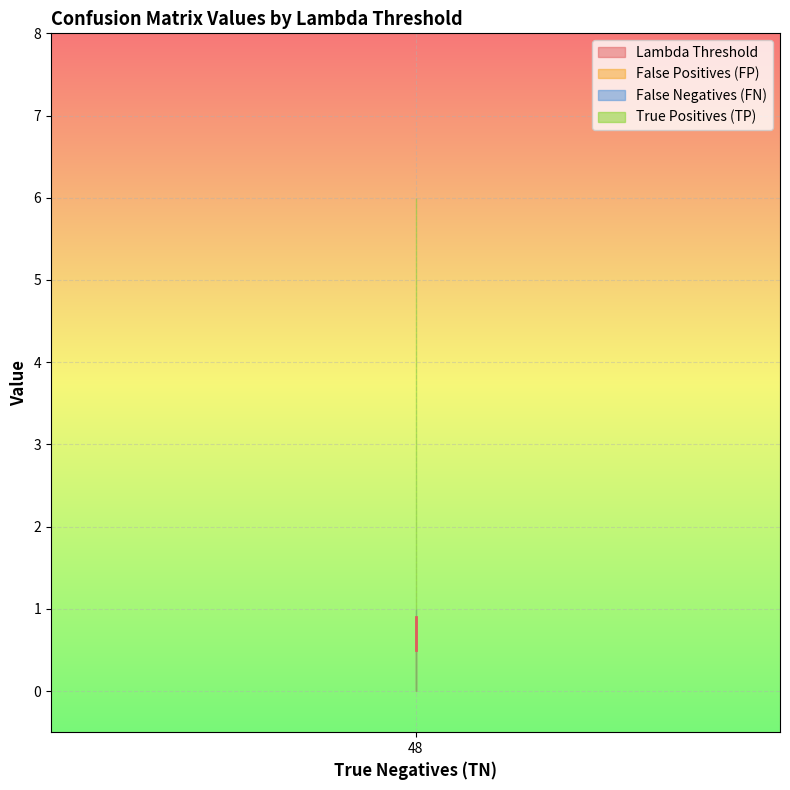

True or false: True Positives (TP) and False Positives (FP) intersect in this chart.

False